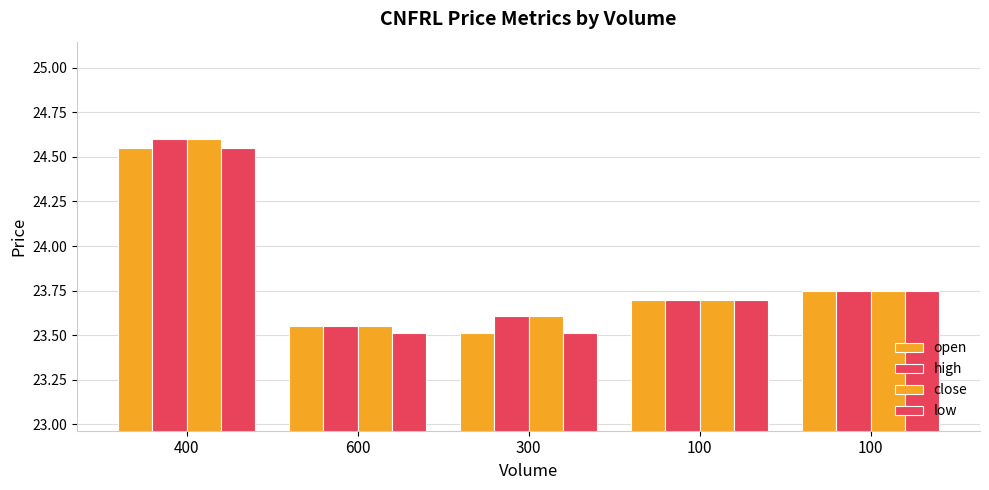

Rank the categories by low value from highest to lowest.

400, 100, 100, 600, 300